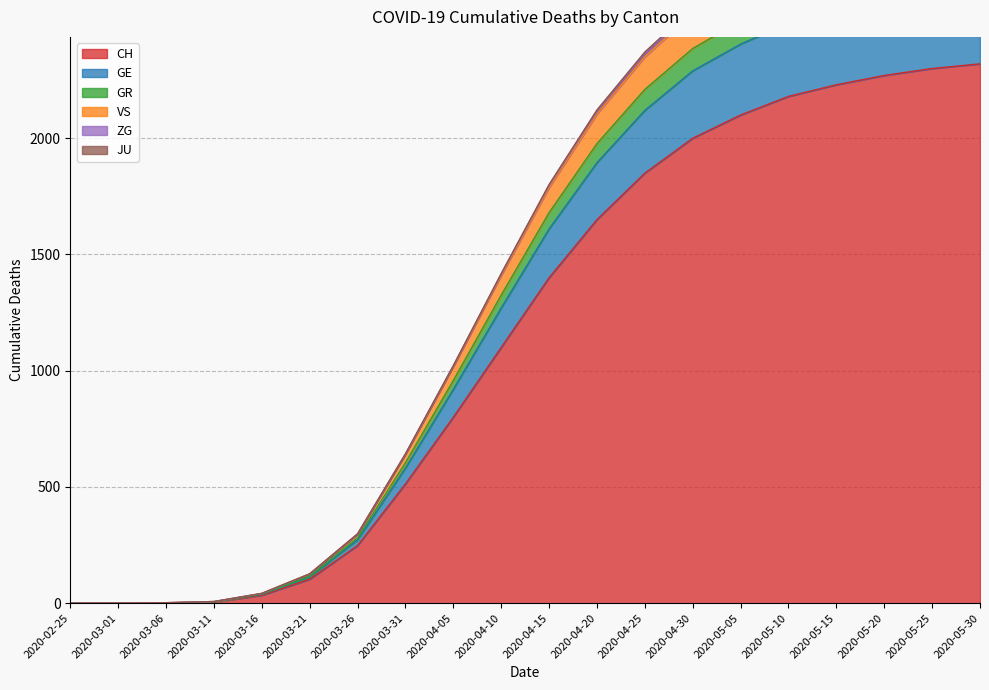

True or false: VS and ZG intersect in this chart.

False